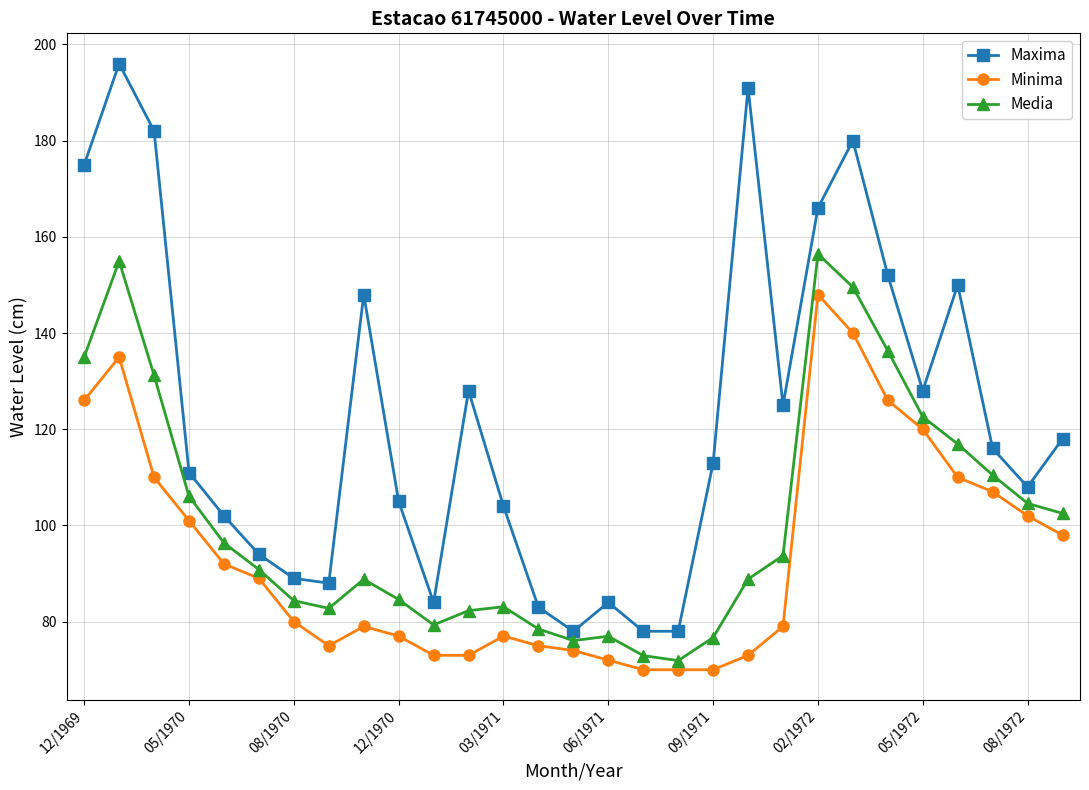

Which series has the largest total across all categories?

Maxima